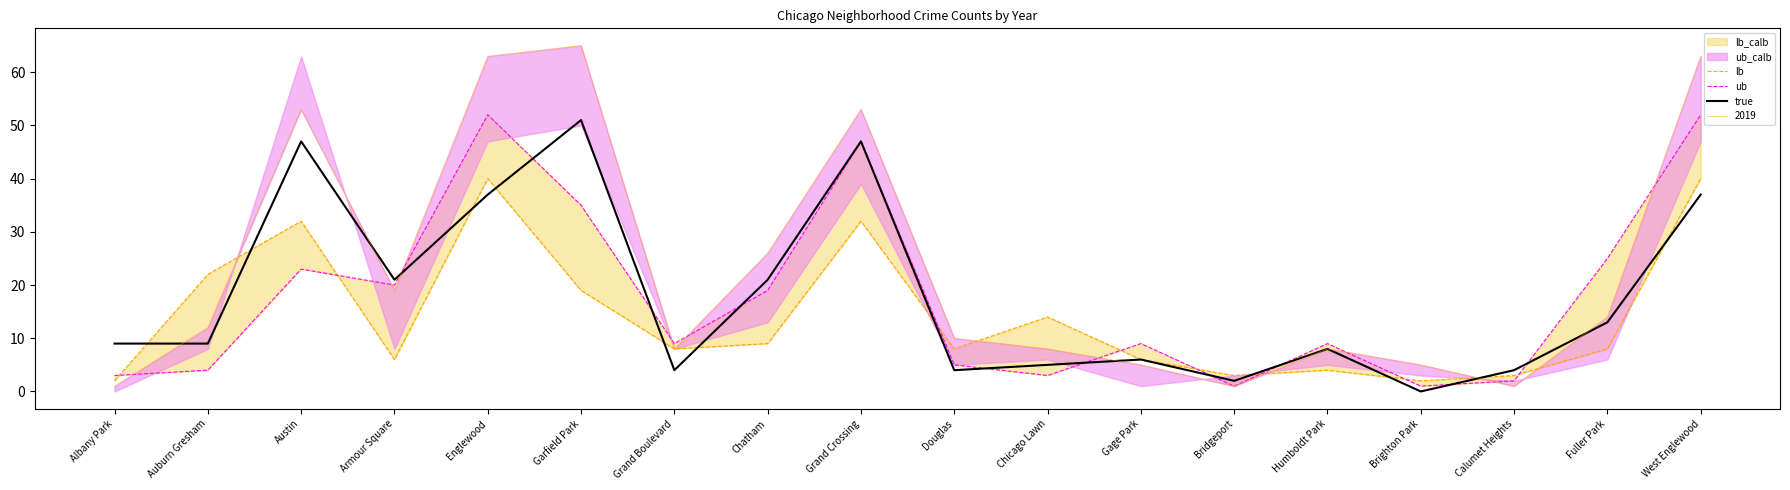

The true series shows 32 at Chatham. True or false?

False